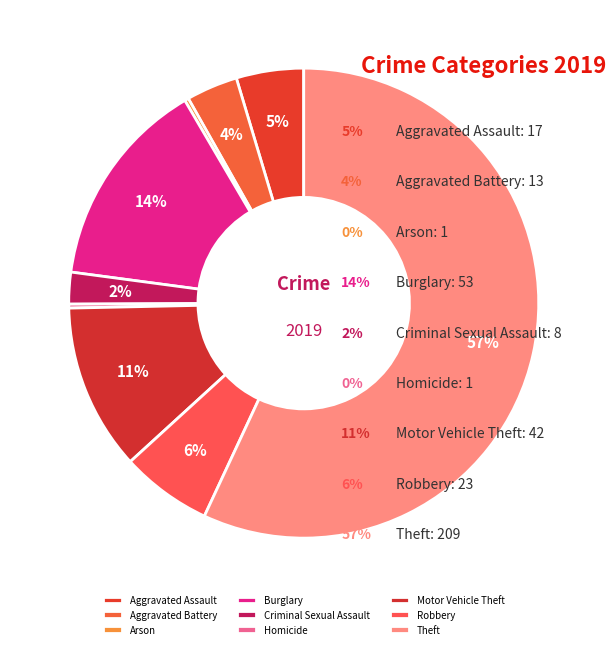

Between Theft and Aggravated Assault, which is larger?

Theft